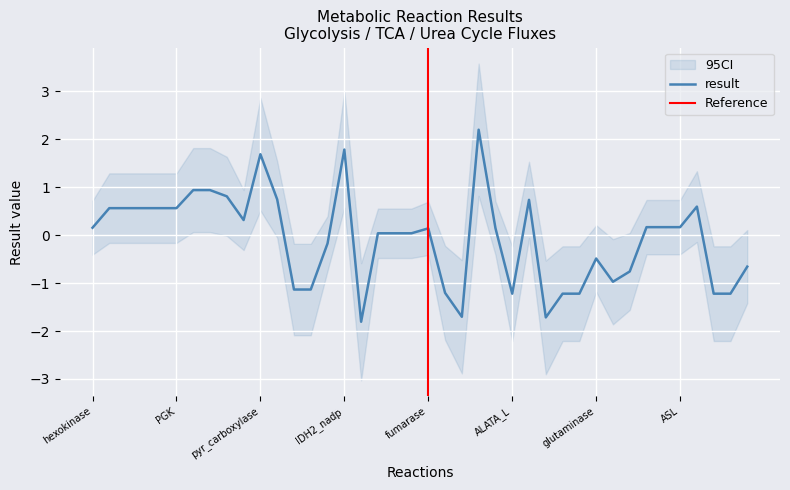

True or false: result has a value of -0.7 at ALATA_L.

False